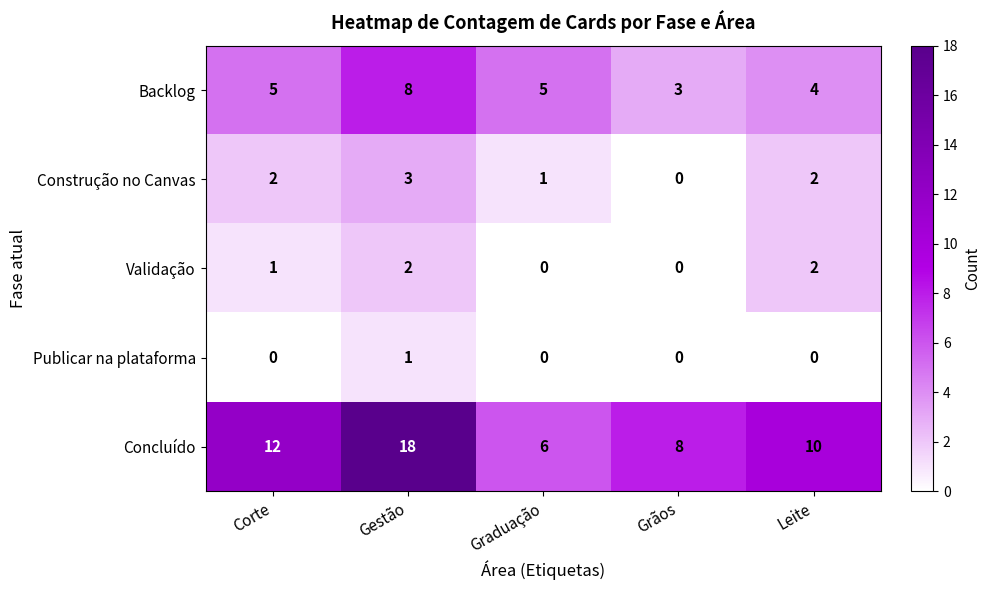

The Construção no Canvas series shows 0 at Grãos. True or false?

True